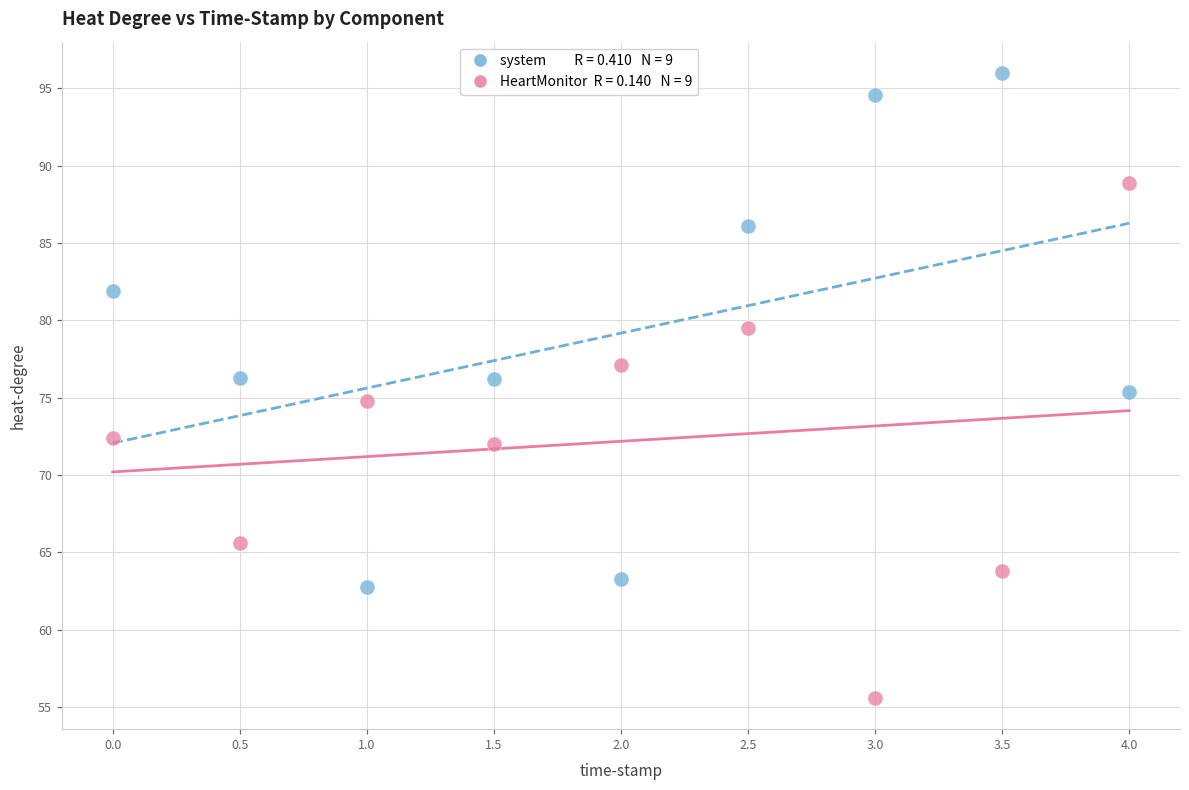

Across all data points, what is the range of X values (max minus min)?

4.0